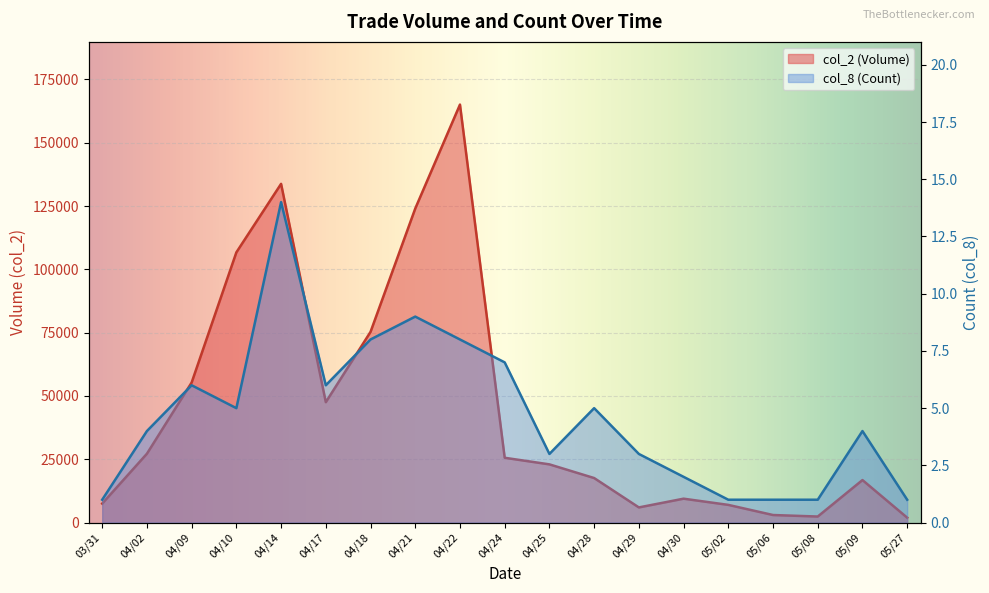

Where is the first local maximum for col_2 (Volume)?

04/14